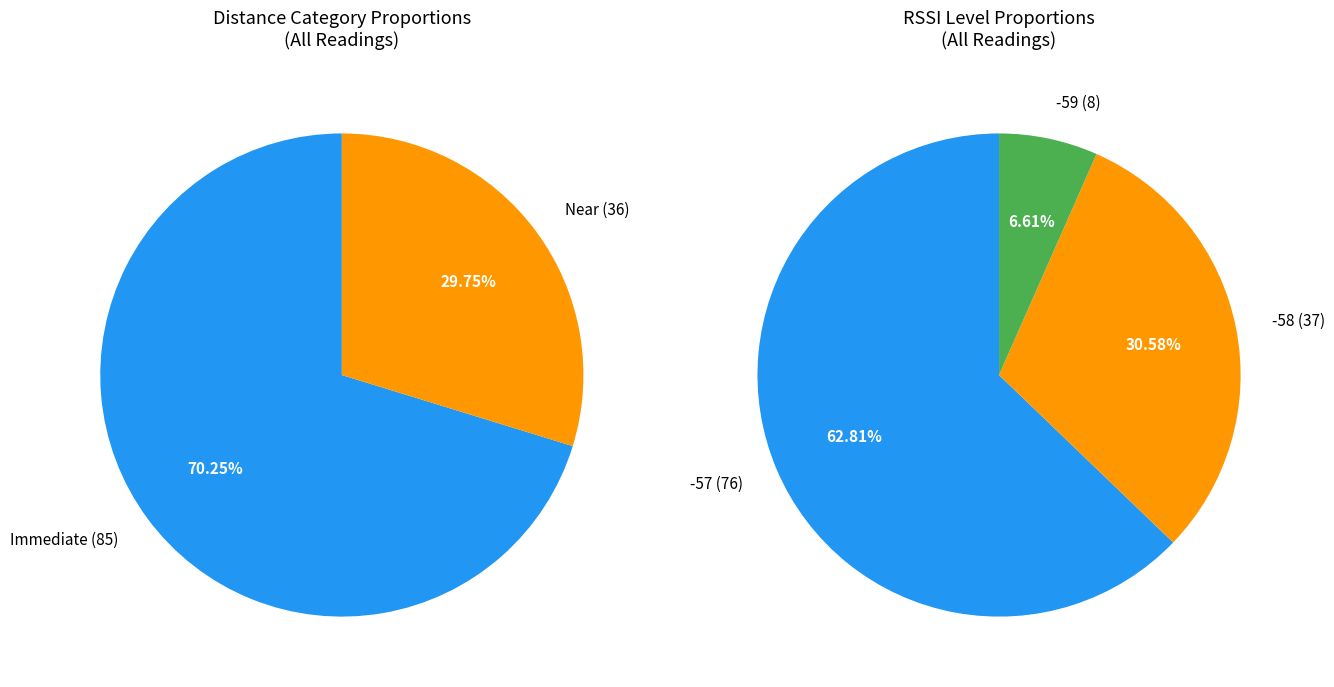

Which category has the biggest portion of the pie?

Immediate